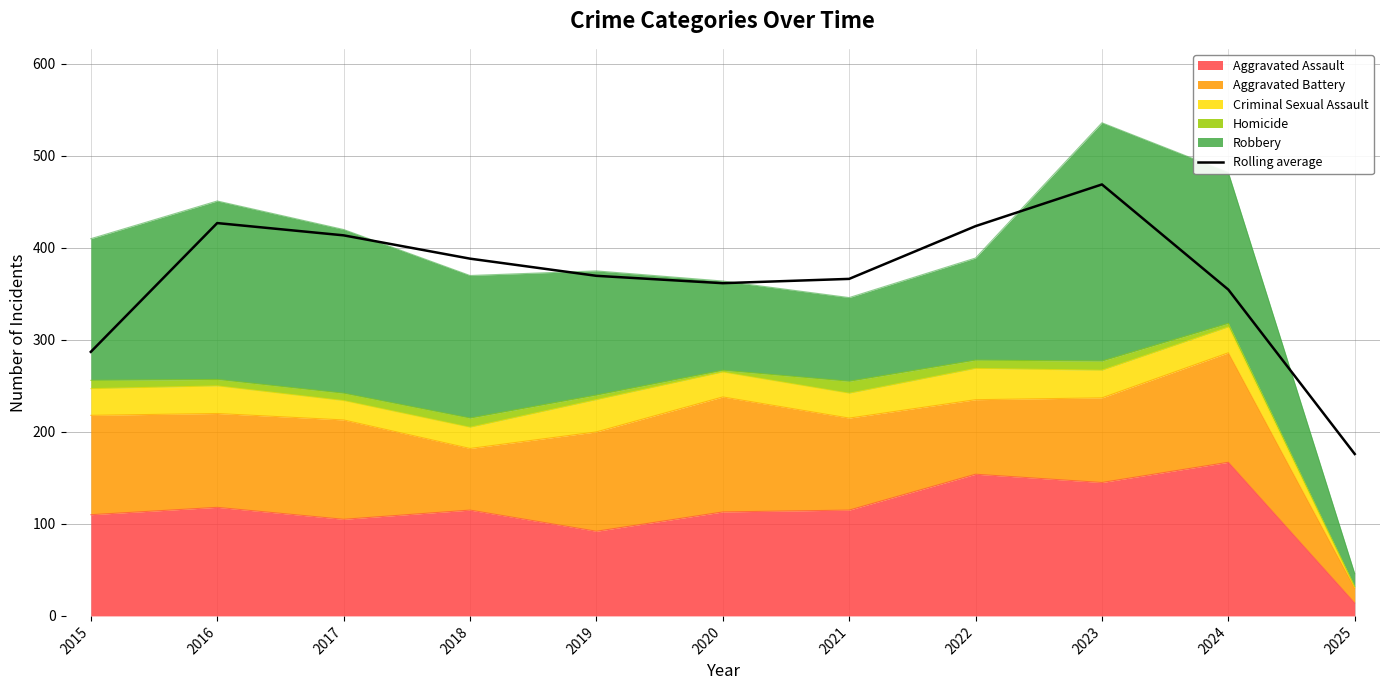

True or false: there are more than 0 points higher than both neighbors.

True